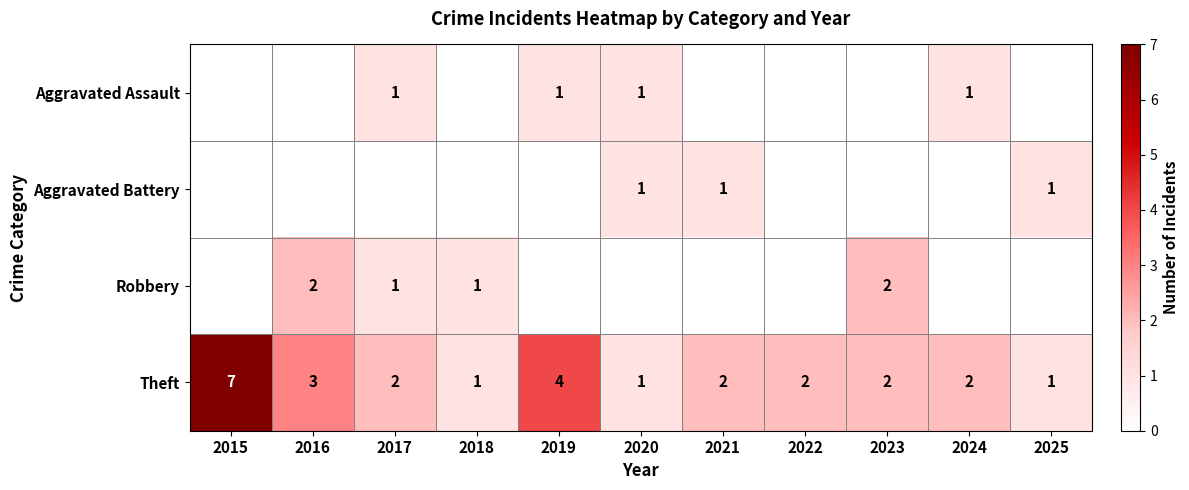

The value of Robbery at 2016 is 1. True or false?

False